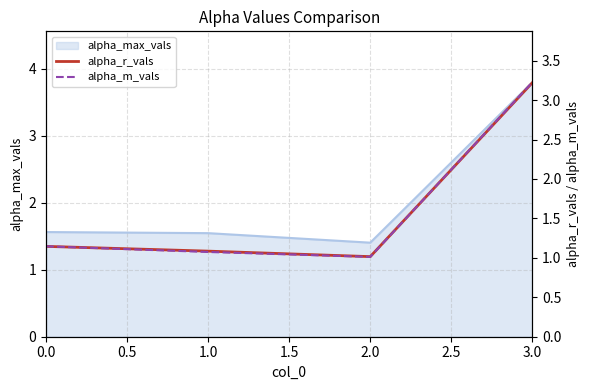

The value of alpha_max_vals at 1.0 is 2.8. True or false?

False